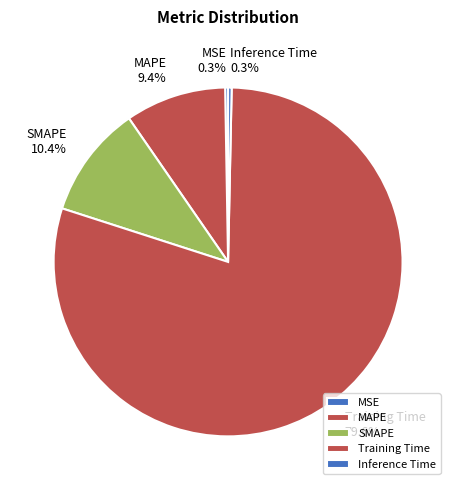

To the nearest percent, what portion does Training Time represent?

80%